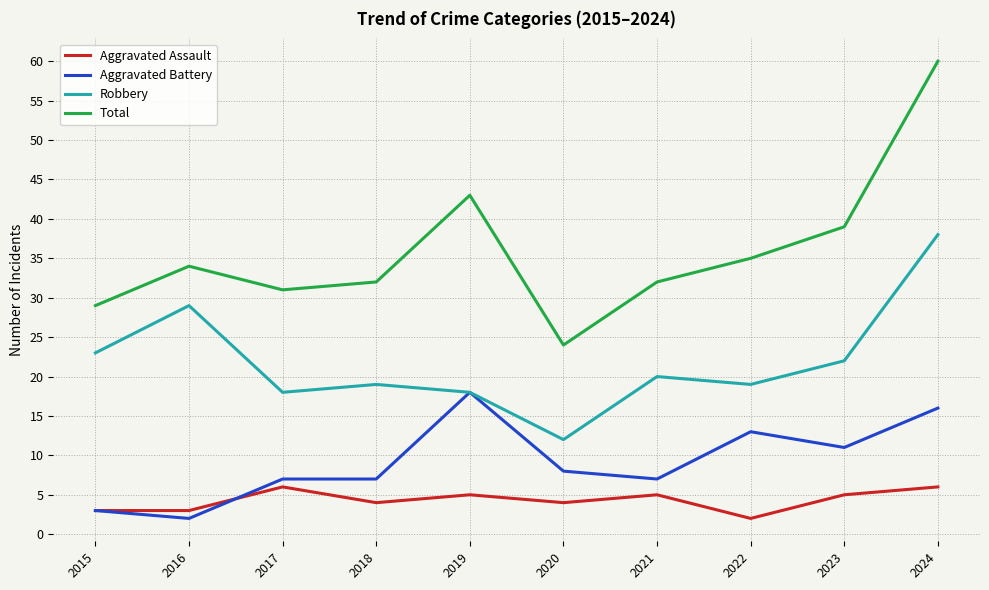

What is the greatest value displayed?

60